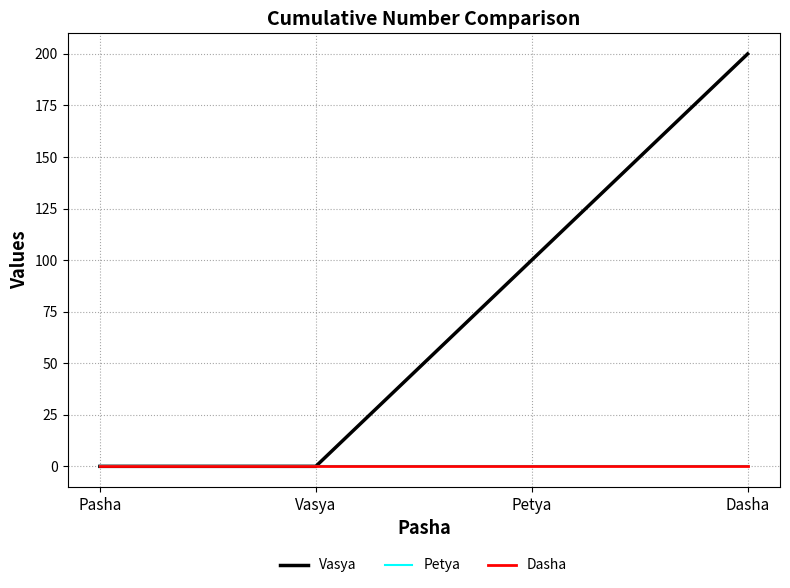

What is the label of the 1st point from the left?

Pasha